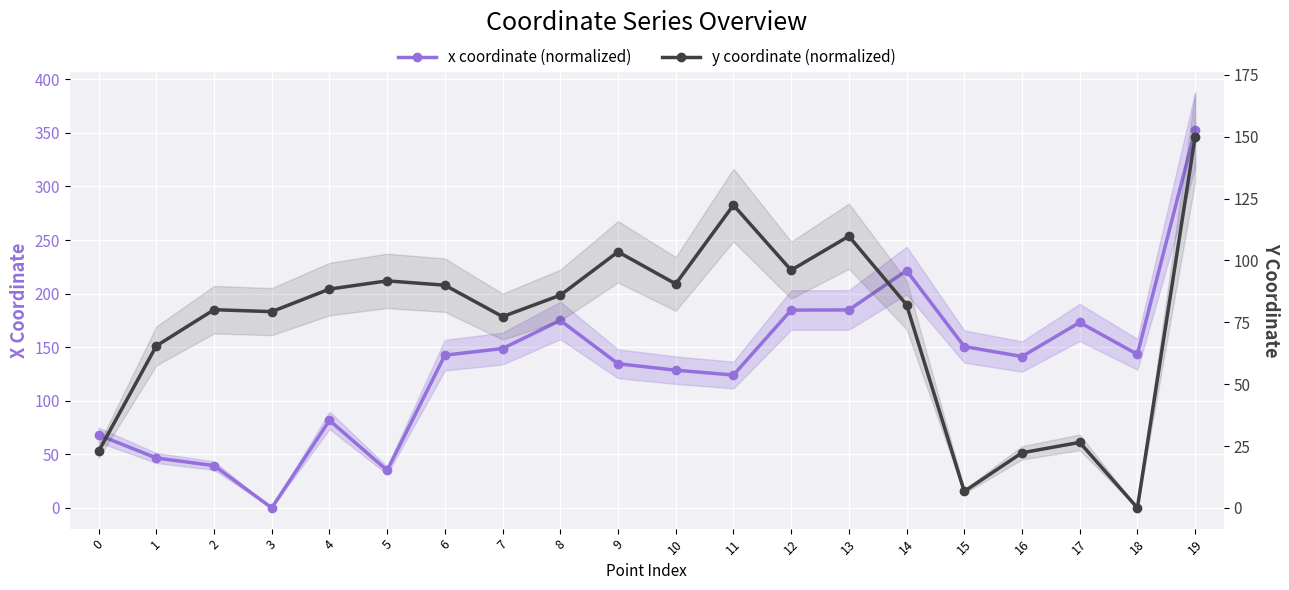

True or false: x coordinate (normalized) has a value of 141.3 at 16.

True